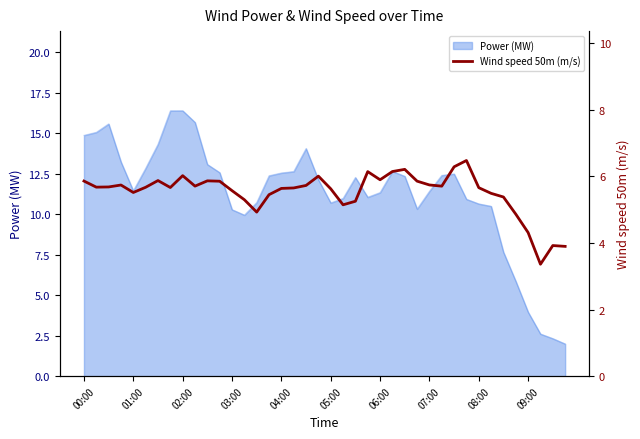

What is the minimum value for Power (MW)?

2.0